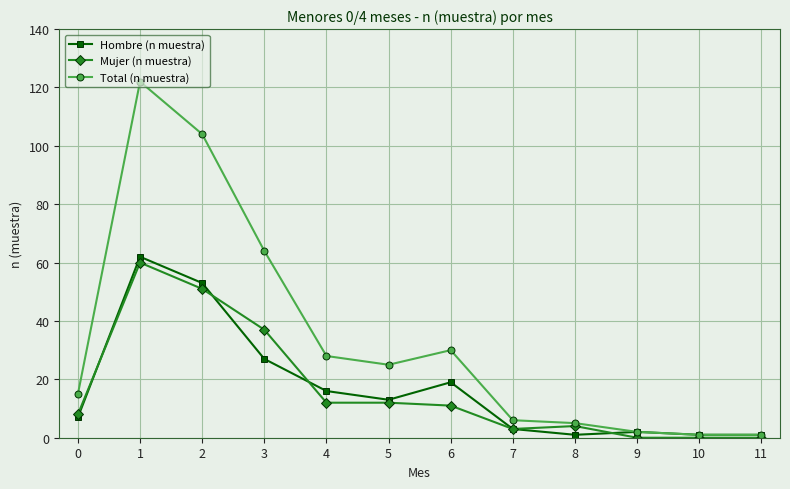

List the series in order of their peak value, lowest first.

Mujer (n muestra), Hombre (n muestra), Total (n muestra)